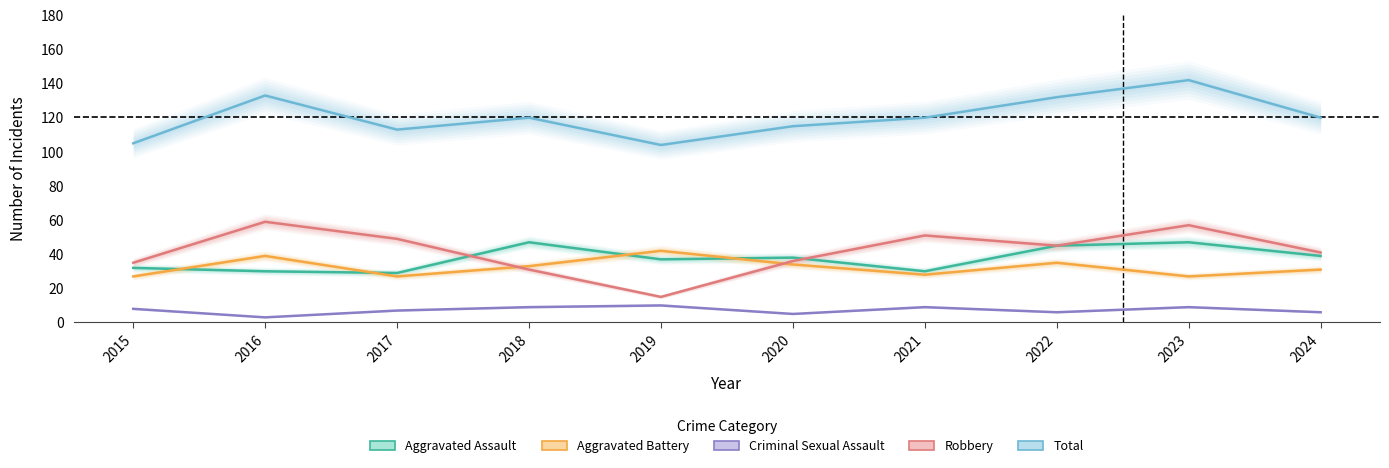

What value does the Aggravated Battery series have at 2018, to the nearest 5?

35